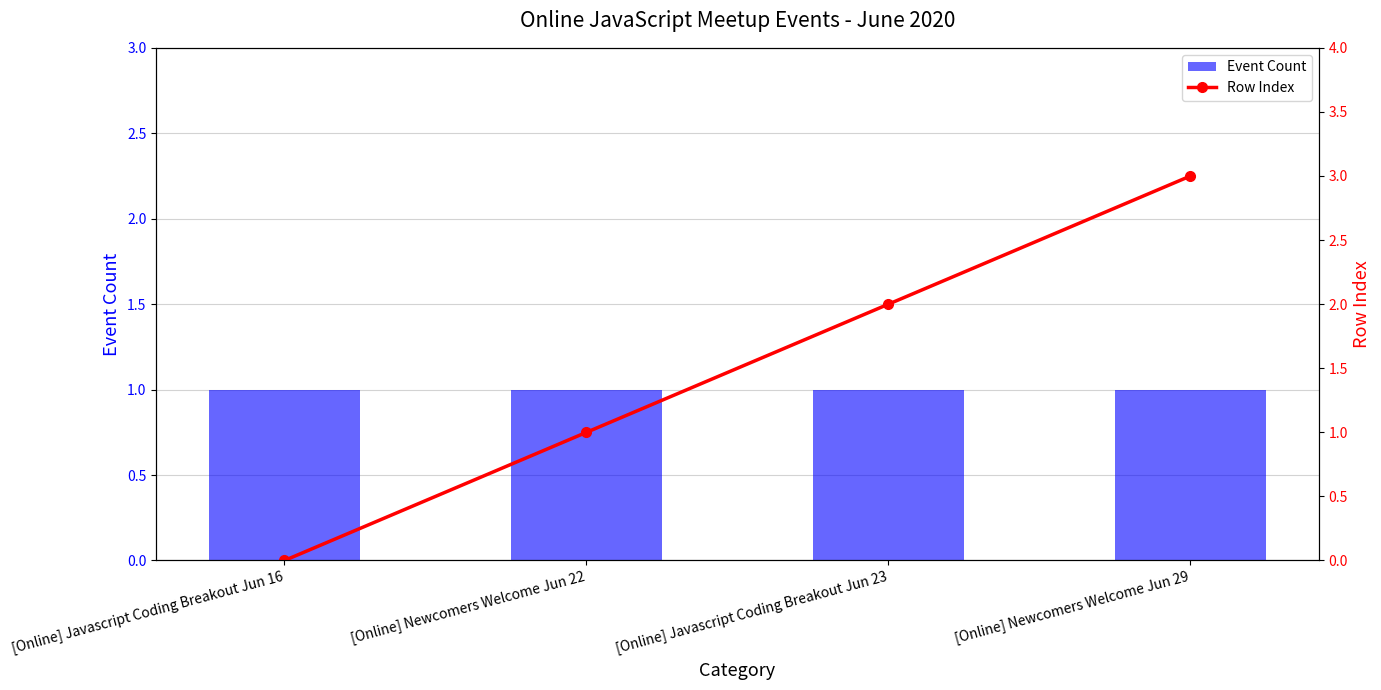

Which label corresponds to the largest value in the chart?

[Online] Newcomers Welcome Jun 29